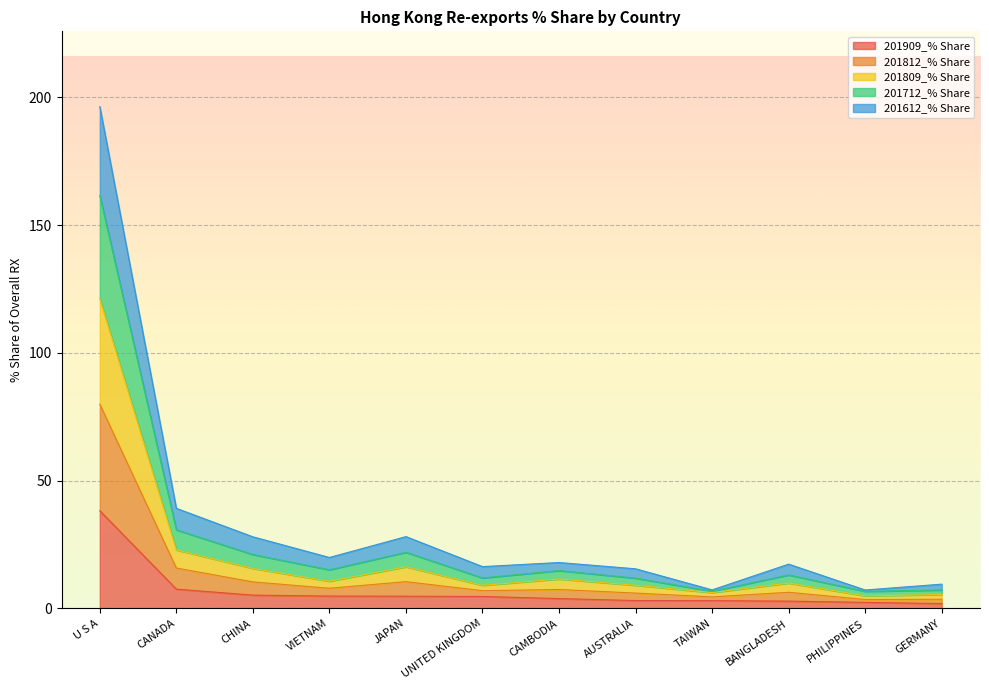

Does the chart display data point markers on the line(s)?

No